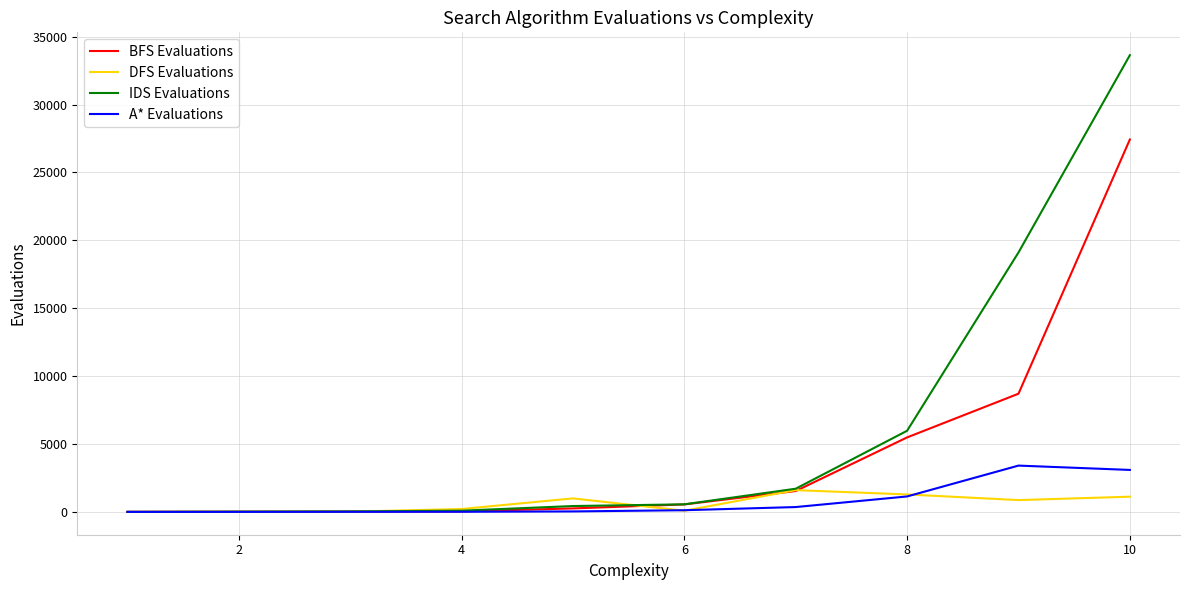

What is the sum of all IDS Evaluations values?

61567